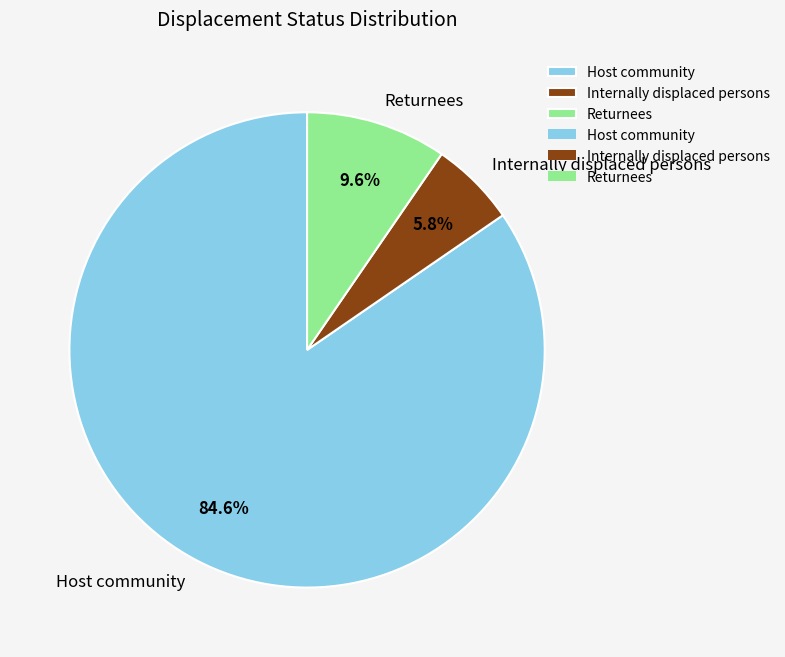

To the nearest percent, what is the combined percentage of Host community and Internally displaced persons?

90%